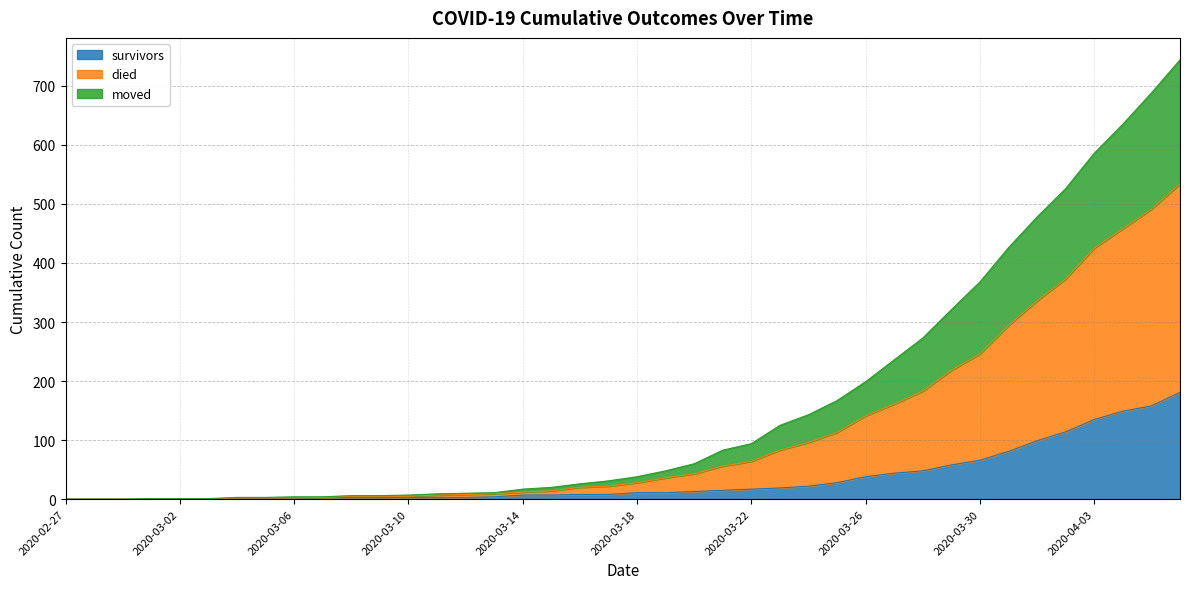

What is the difference between the second highest and minimum values in the survivors series?

158